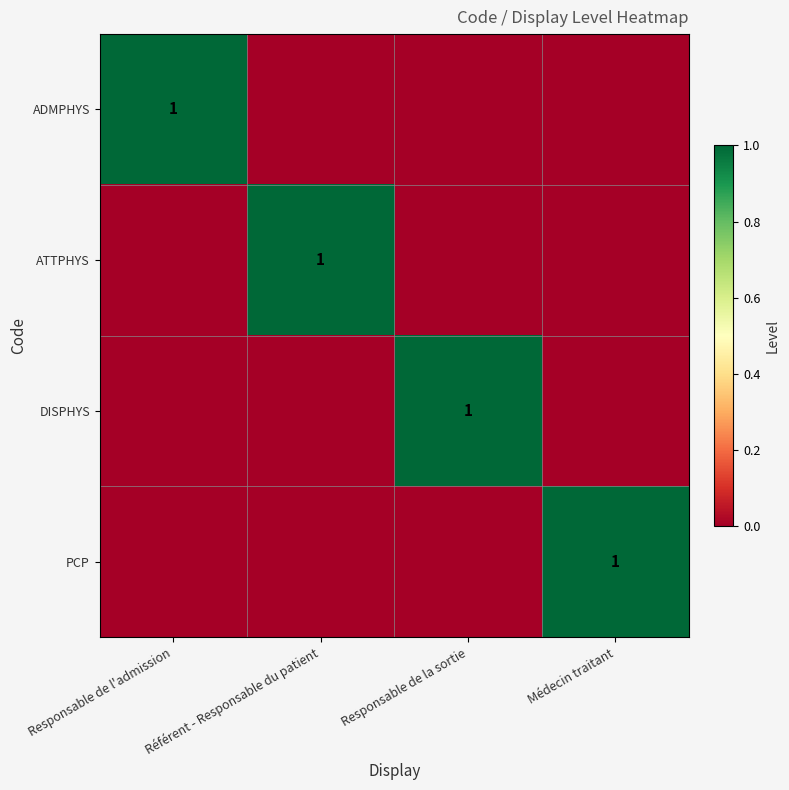

Is it true that ADMPHYS equals 1 at Responsable de l'admission?

True